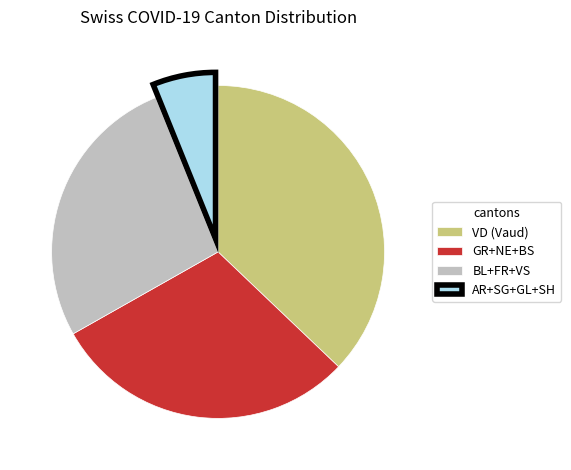

Is there any slice that represents more than half of the pie?

No